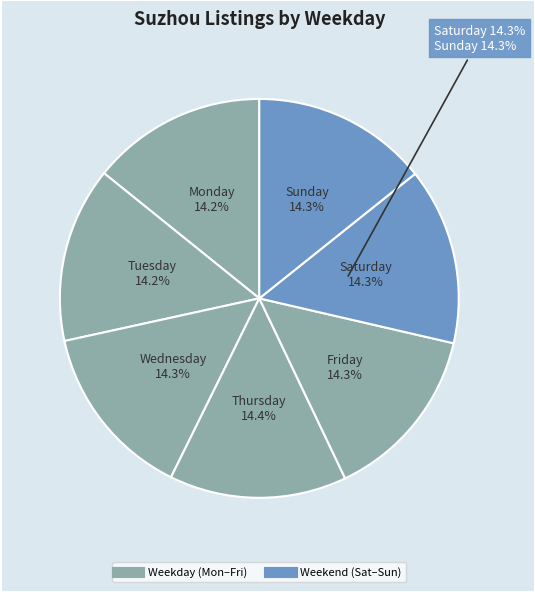

Count the number of slices in the pie.

8